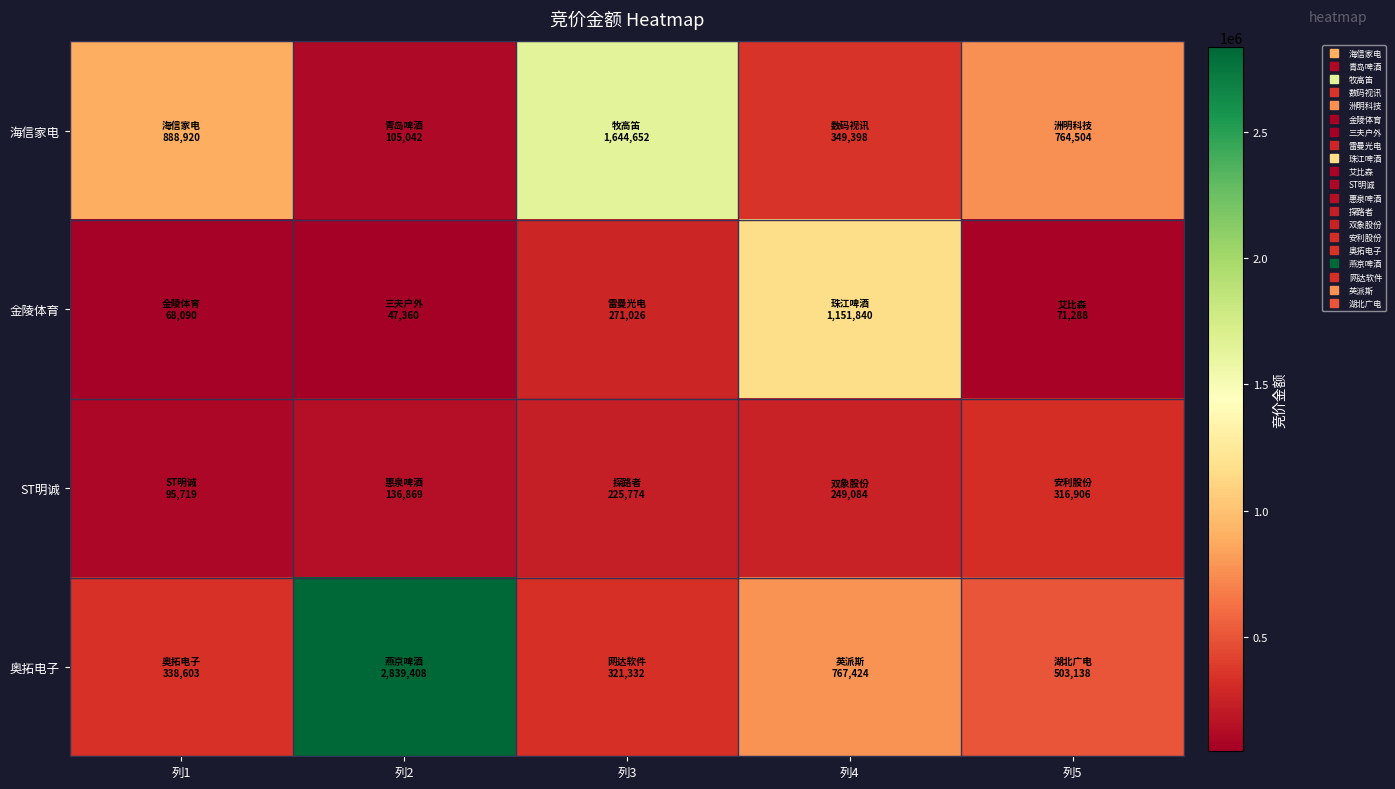

Which series has the largest total across all categories?

奥拓电子